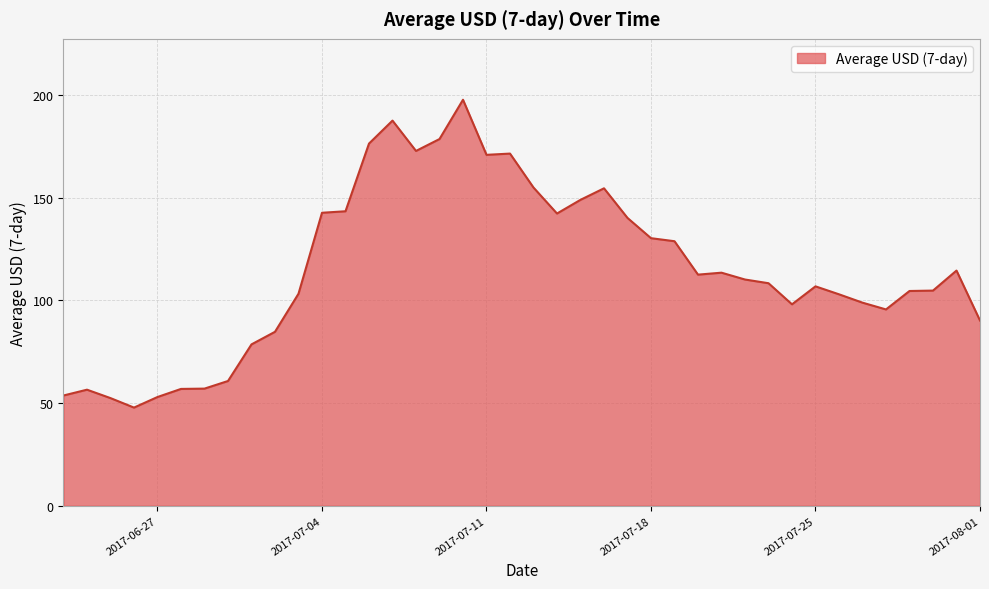

What is the minimum value shown in the chart?

47.8